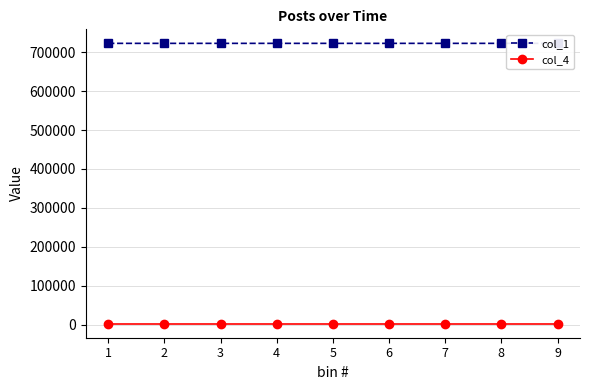

Is it true that col_4 equals 2135 at 4?

True